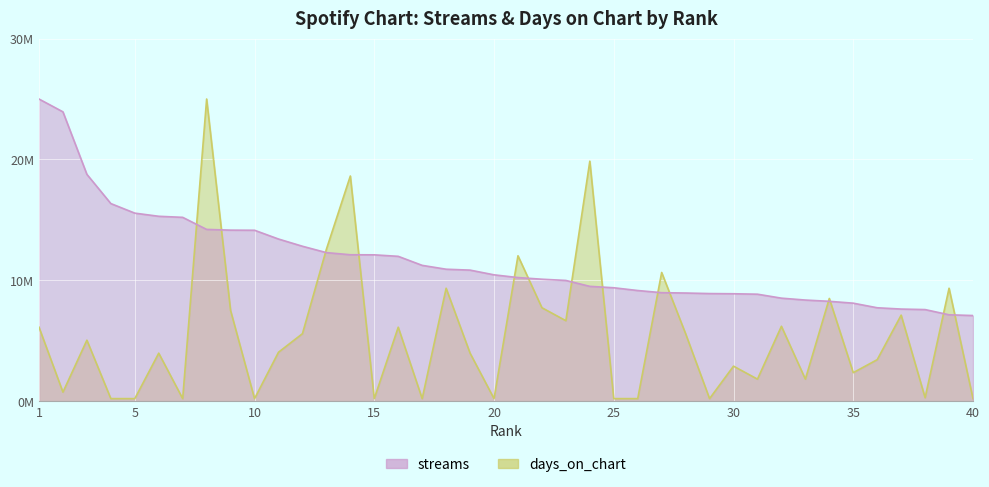

Rank the categories by streams value from lowest to highest.

40, 39, 38, 37, 36, 35, 34, 33, 32, 31, 30, 29, 28, 27, 26, 25, 24, 23, 22, 21, 20, 19, 18, 17, 16, 15, 14, 13, 12, 11, 10, 9, 8, 7, 6, 5, 4, 3, 2, 1